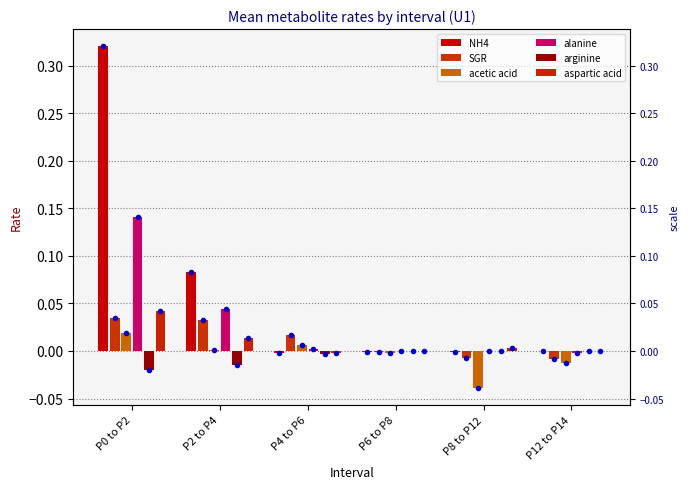

Is it true that SGR equals 0.0 at P2 to P4?

False